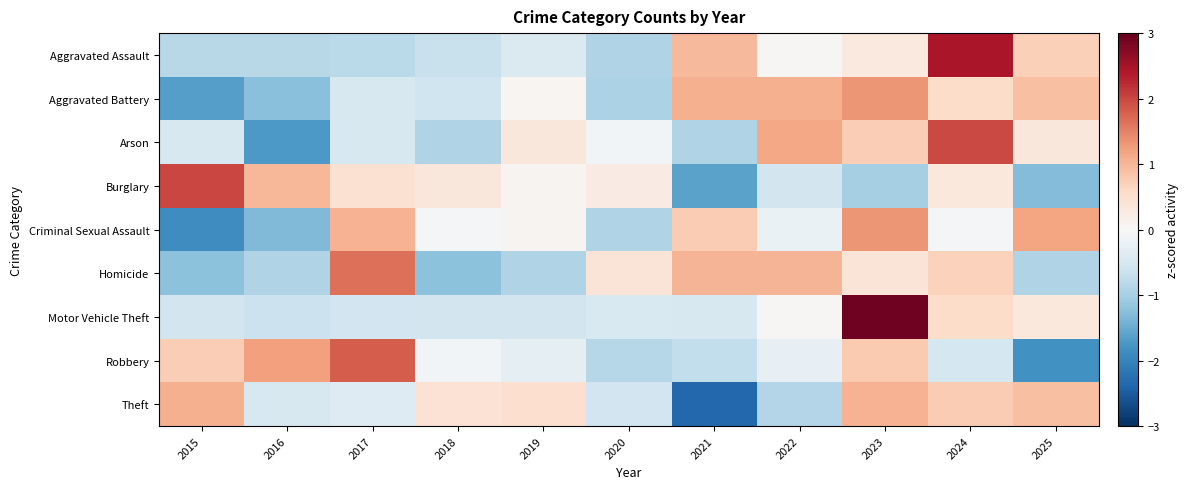

Which has a higher value, 2021 or 2023?

2021